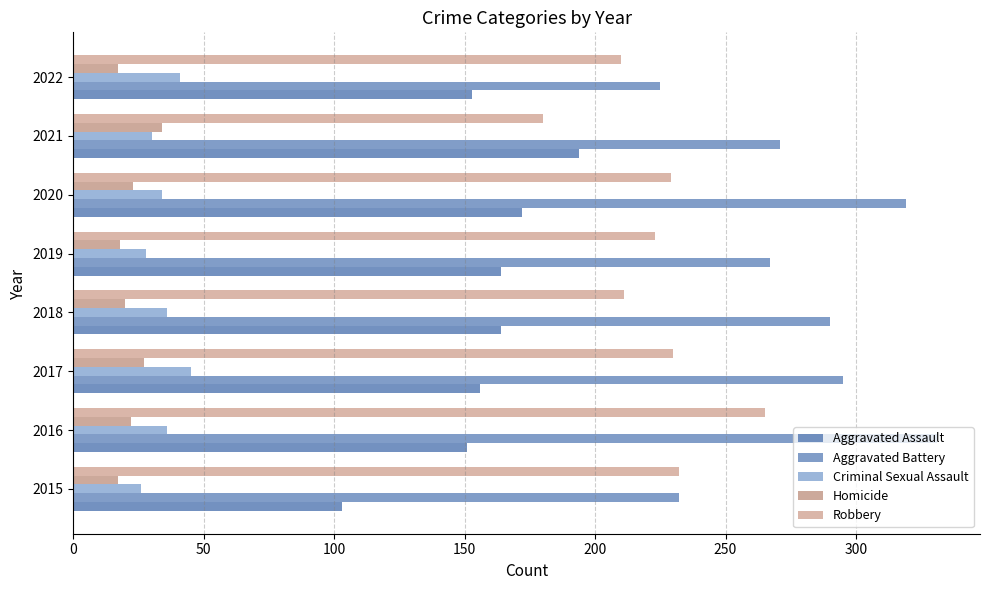

What is the greatest value displayed?

331